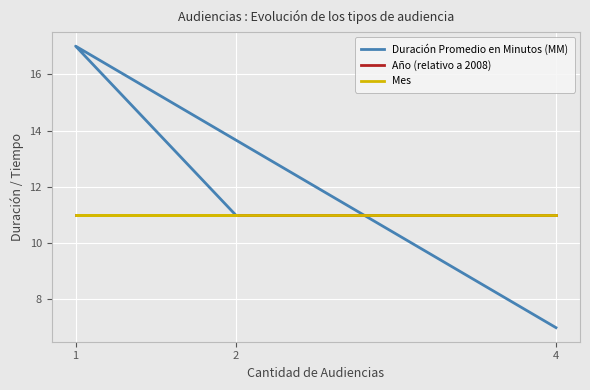

How many categories are shown in the chart?

3